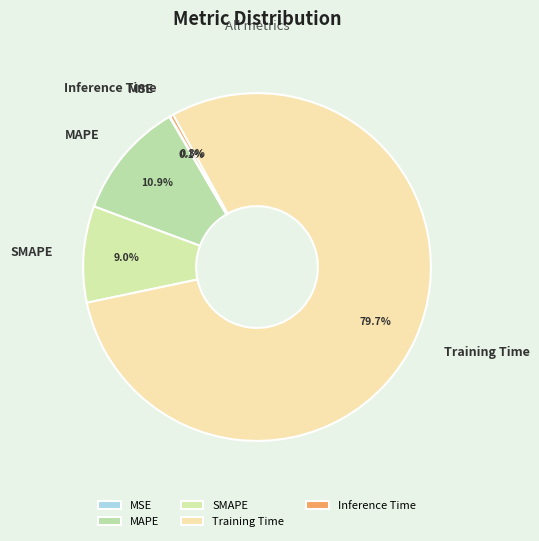

What percentage is NOT represented by MAPE?

89.1%